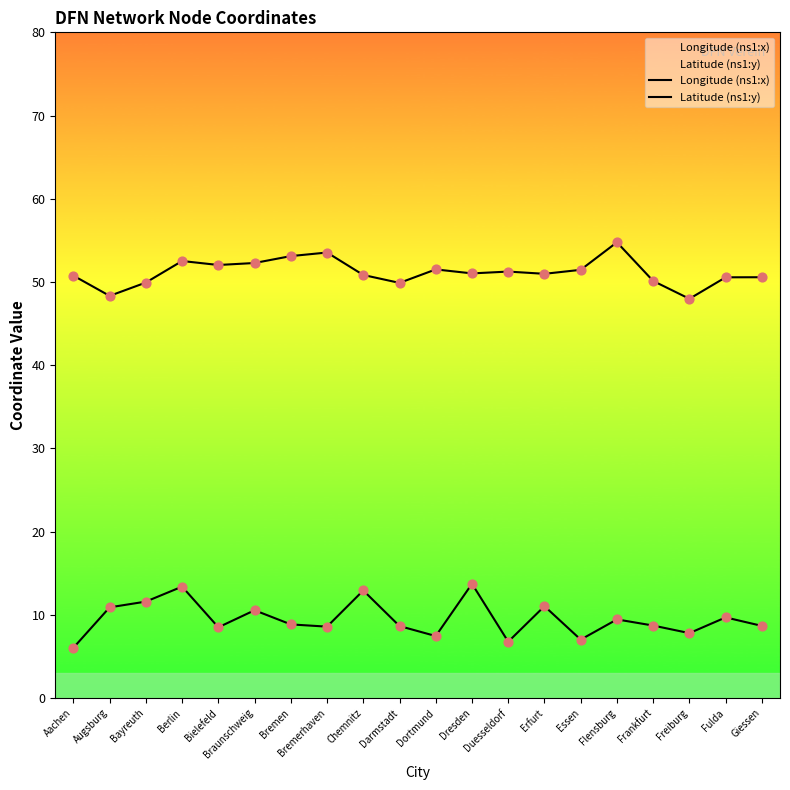

Is the value of Longitude (ns1:x) at Braunschweig greater than the value of Latitude (ns1:y) at Braunschweig?

No